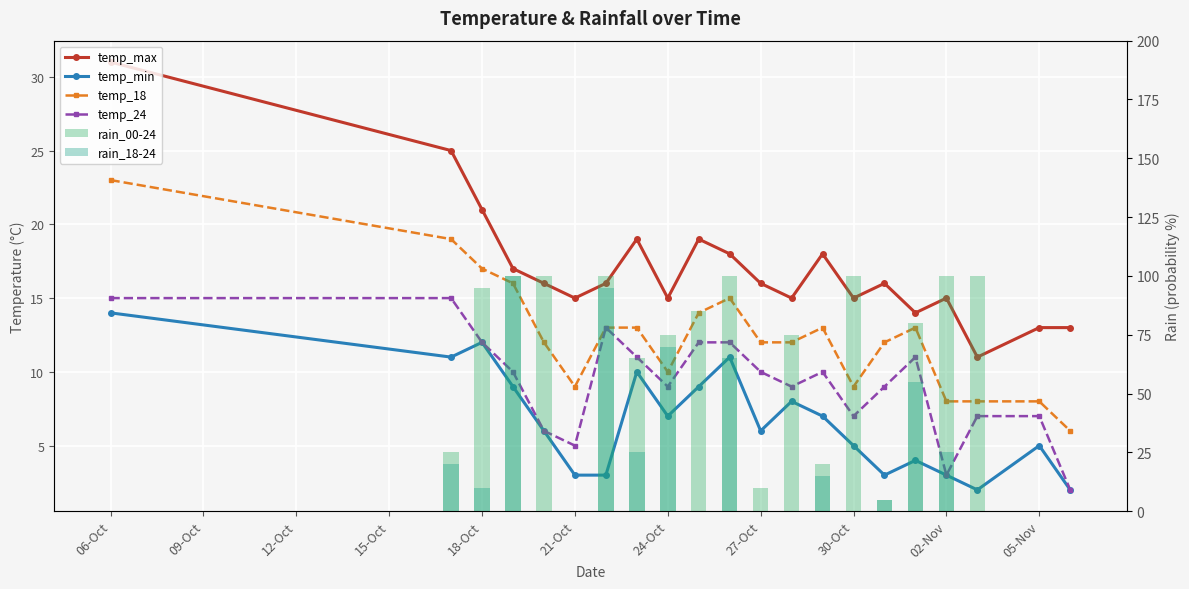

What is the greatest value displayed?

100